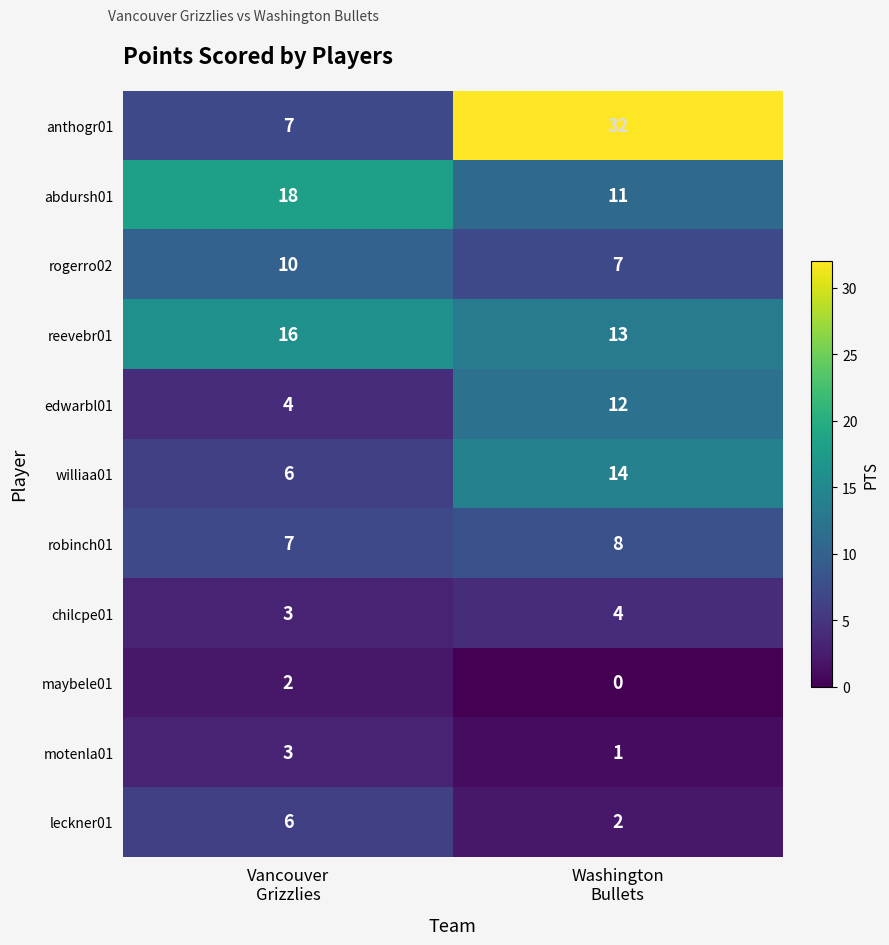

Which series has the largest total across all categories?

anthogr01